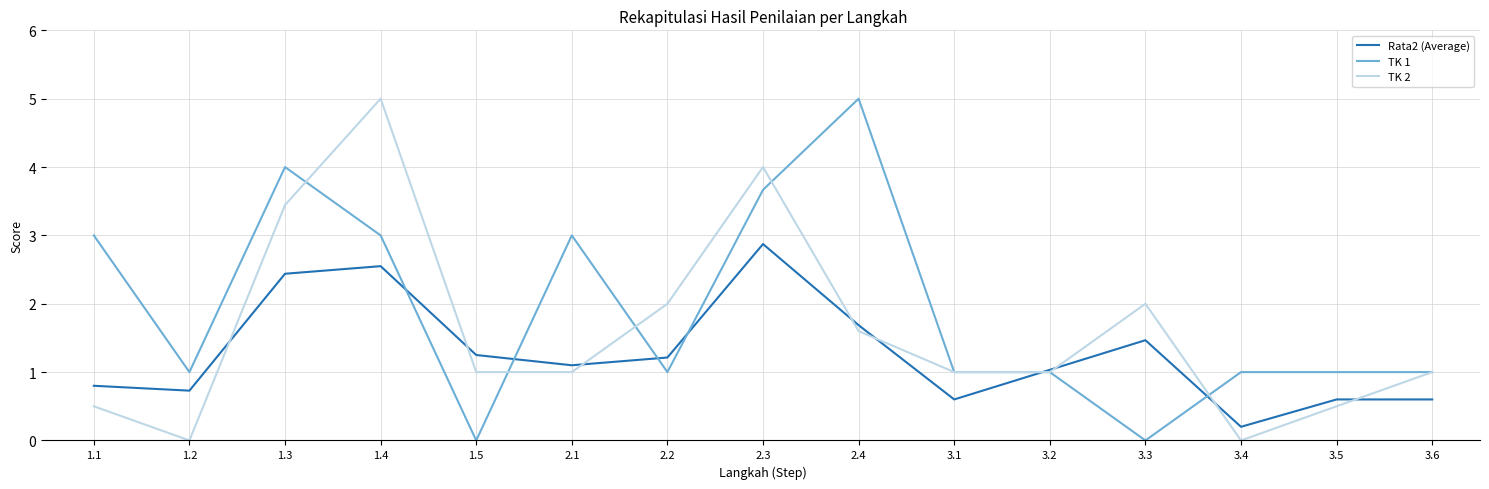

Rank the series by their average value, from highest to lowest.

TK 1, TK 2, Rata2 (Average)